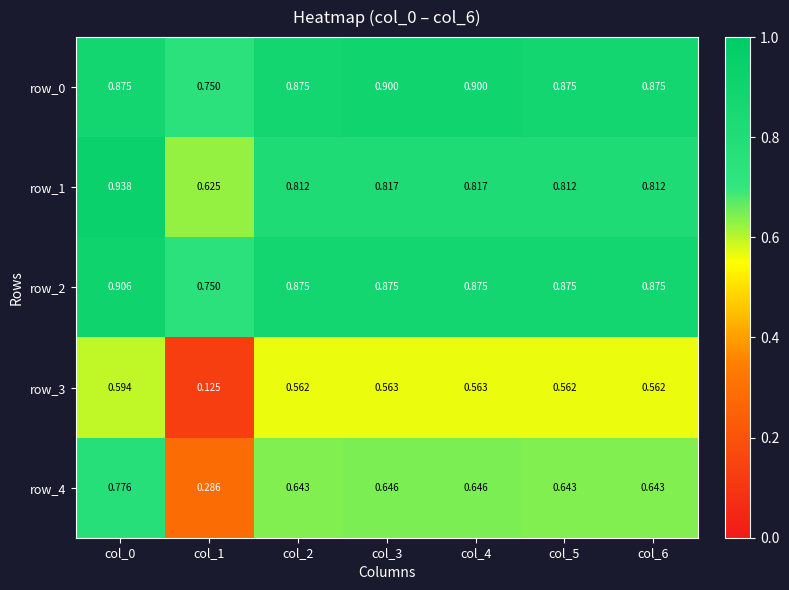

What is the highest value of the row_3 series?

0.6